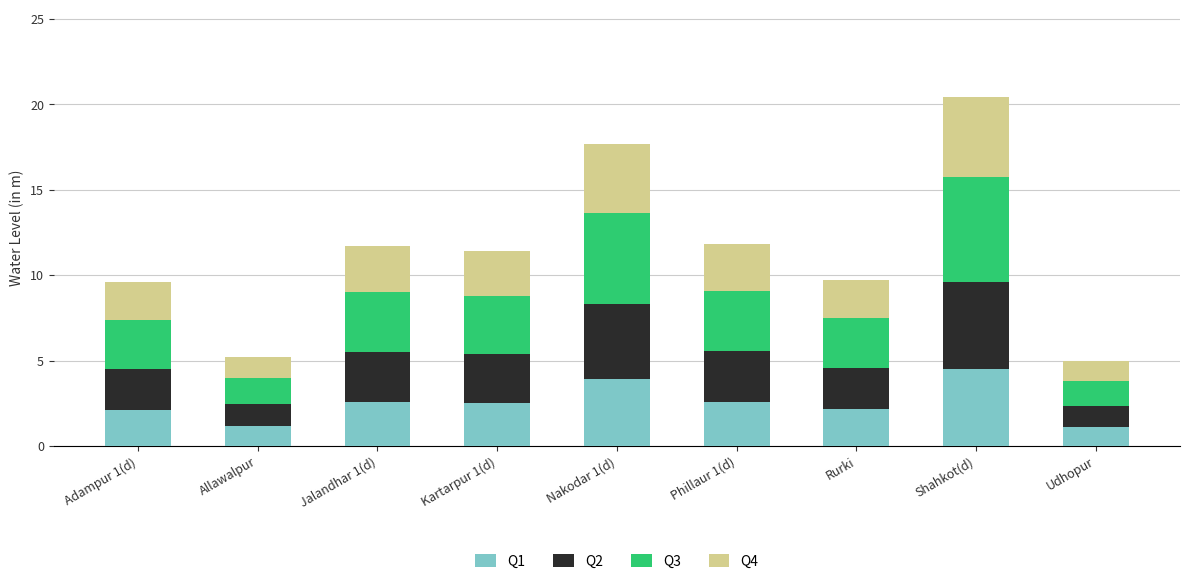

Are the bars grouped side by side (vs. stacked)?

No